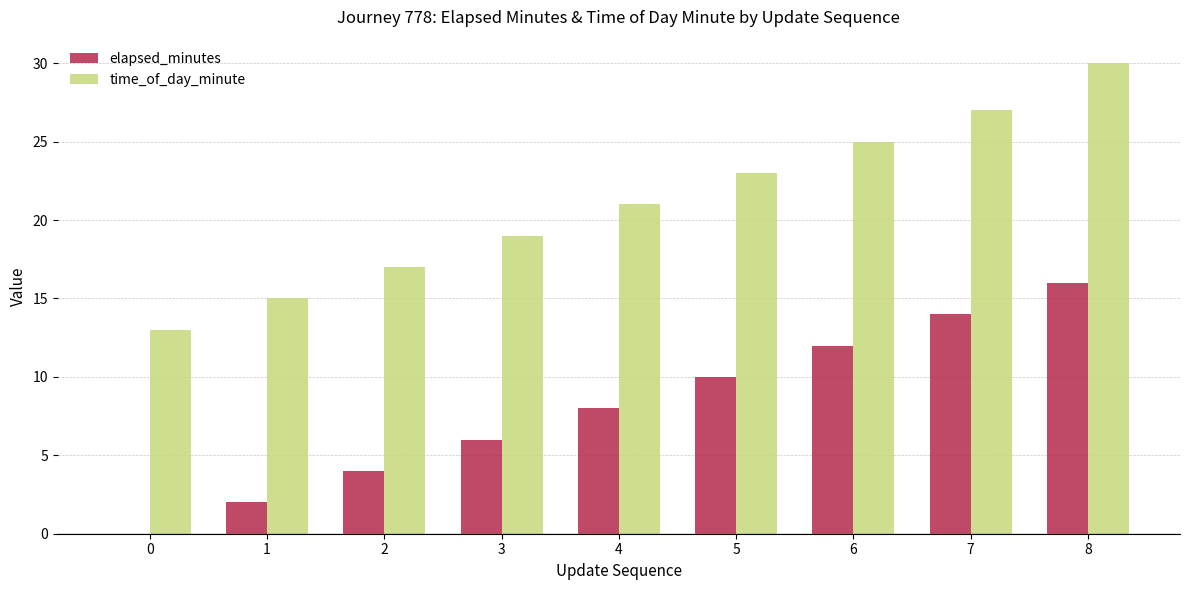

What is the average value of the elapsed_minutes series?

8